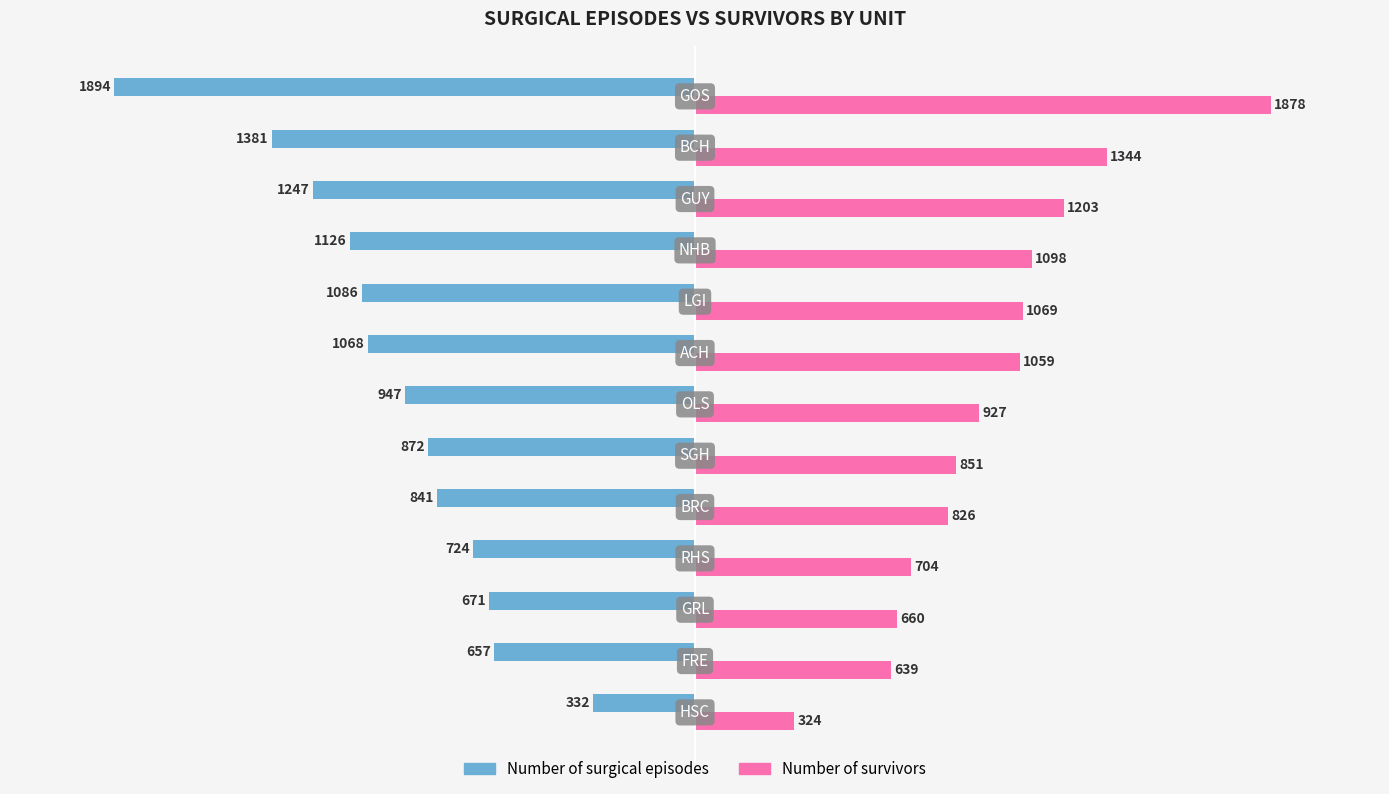

Which series has the widest spread of values?

Number of surgical episodes